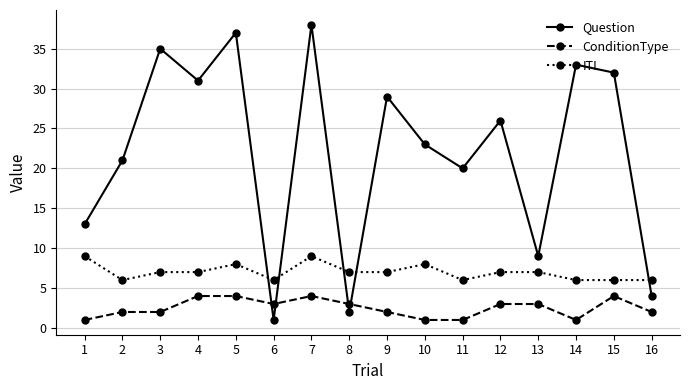

True or false: ITI and ConditionType cross at least once.

False